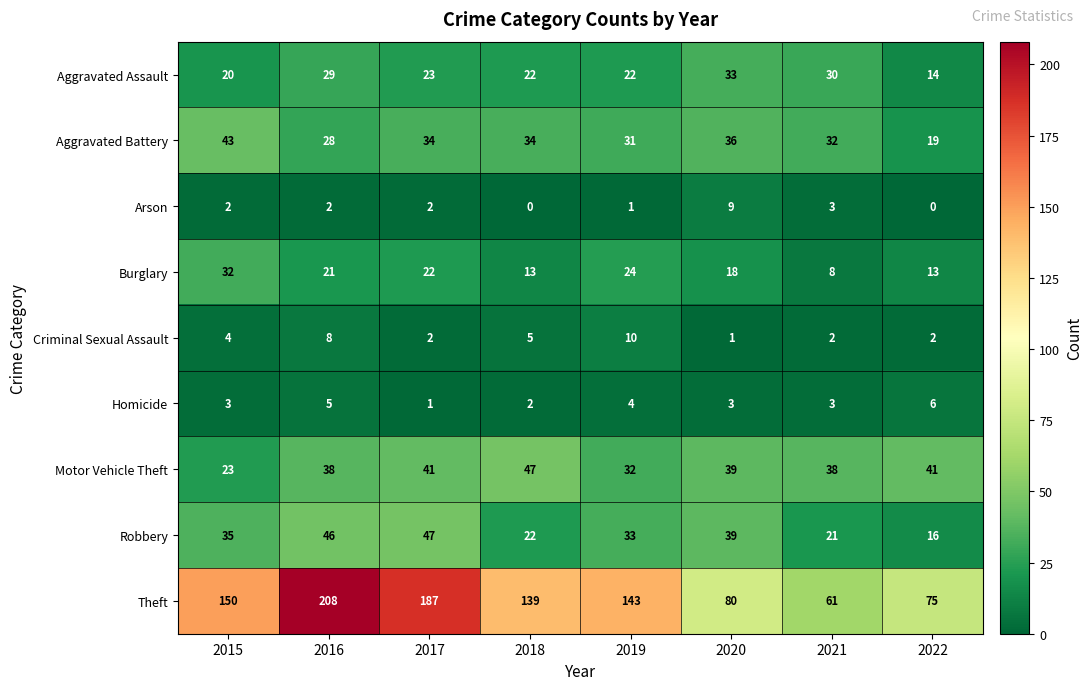

How many categories are shown in the chart?

8